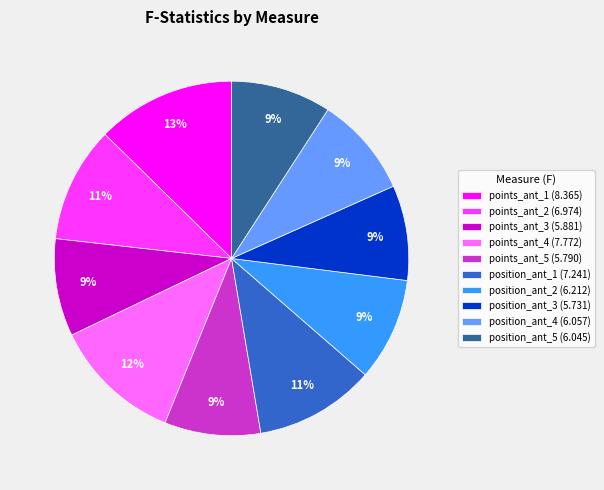

Is there any slice that represents more than half of the pie?

No